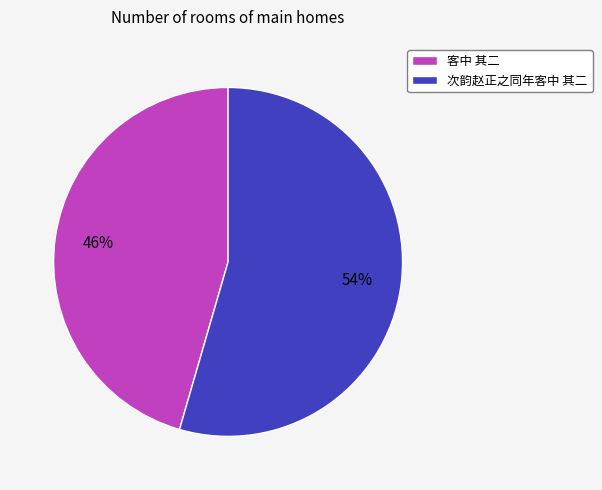

To the nearest percent, what is the combined percentage of 次韵赵正之同年客中 其二 and 客中 其二?

100%